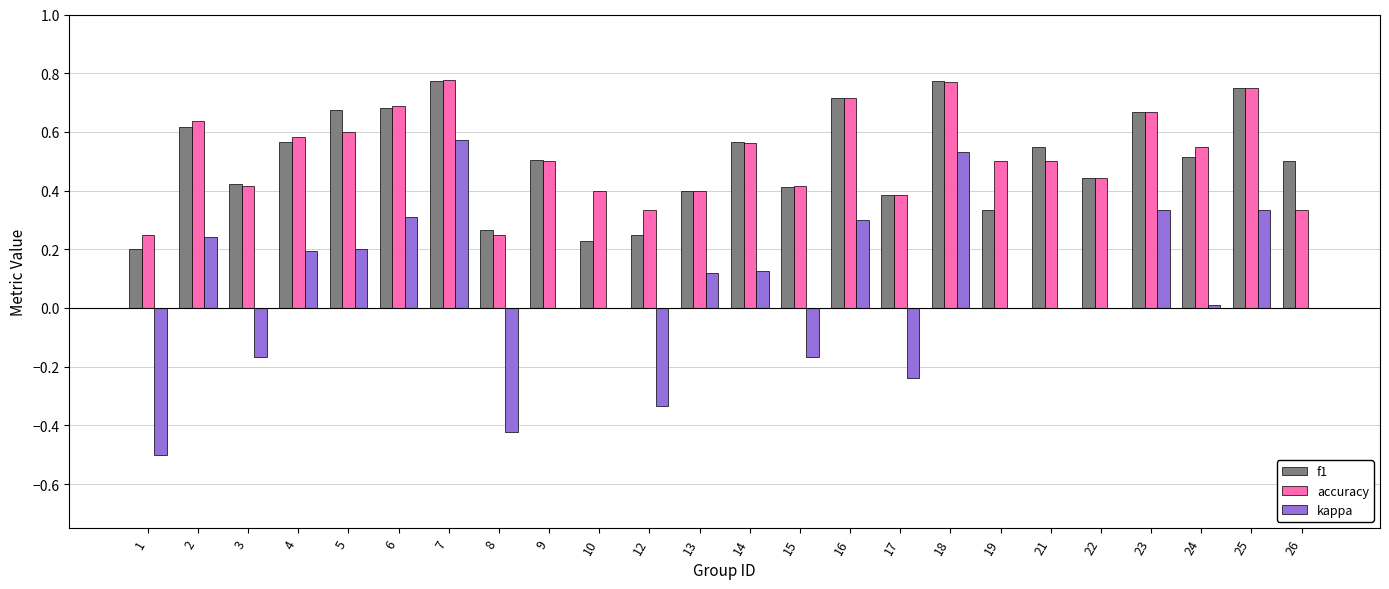

The kappa series shows 0.2 at 5. True or false?

True